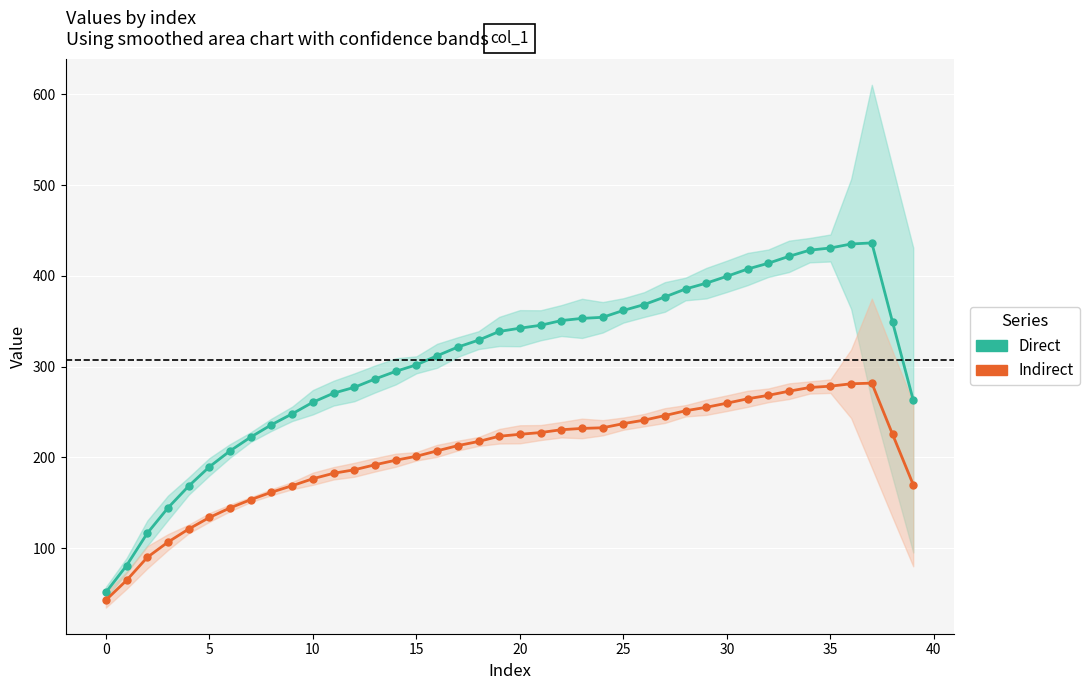

Which series has the widest spread of values?

Direct